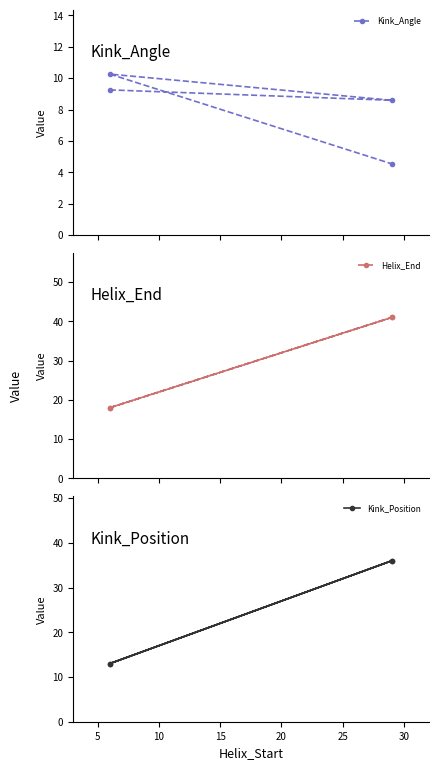

Does the chart display data point markers on the line(s)?

Yes